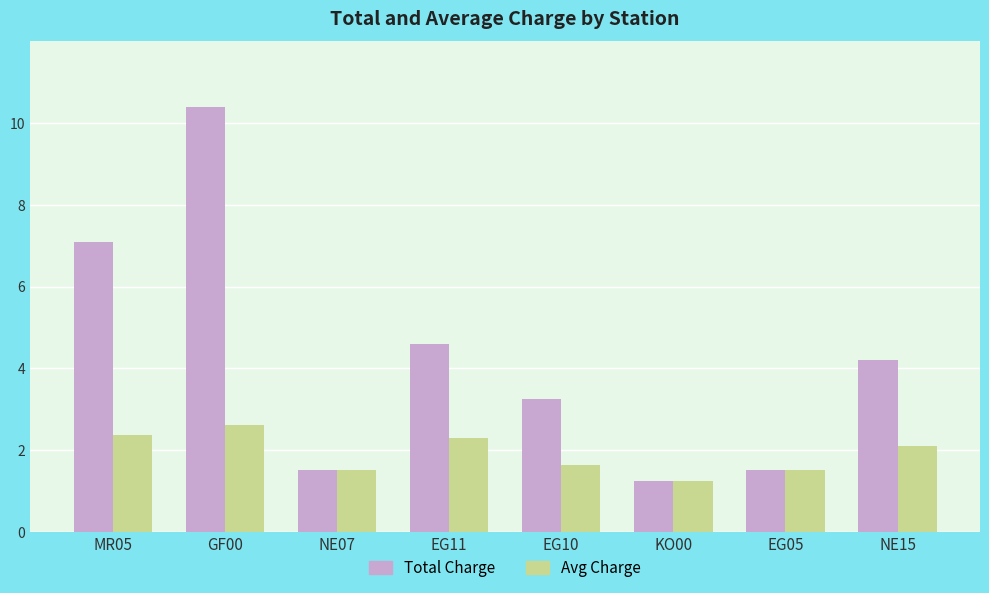

Where is Total Charge nearest to the value 5?

EG11